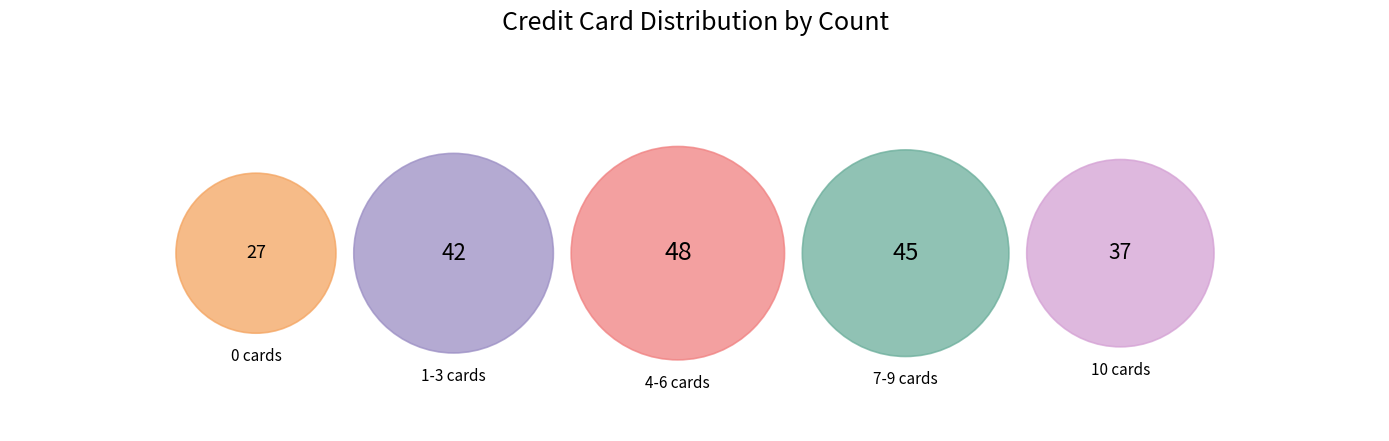

Count the number of slices in the pie.

5